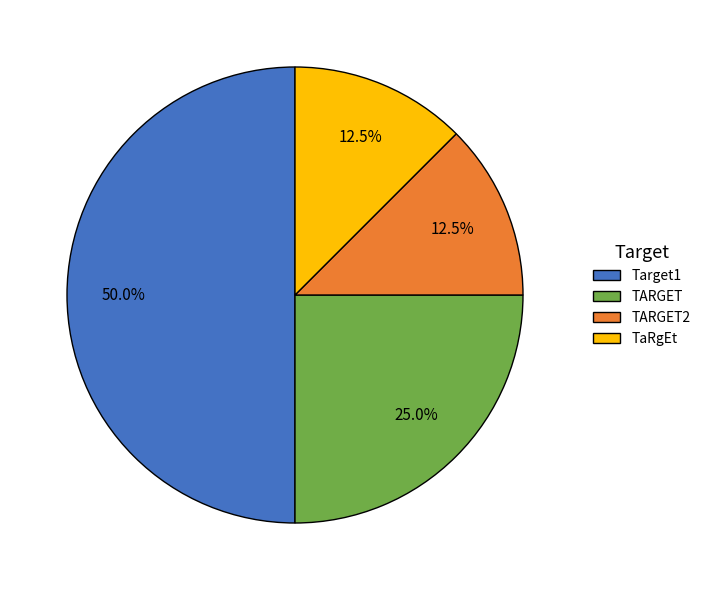

The Target1 slice represents 50% of the pie. True or false?

True